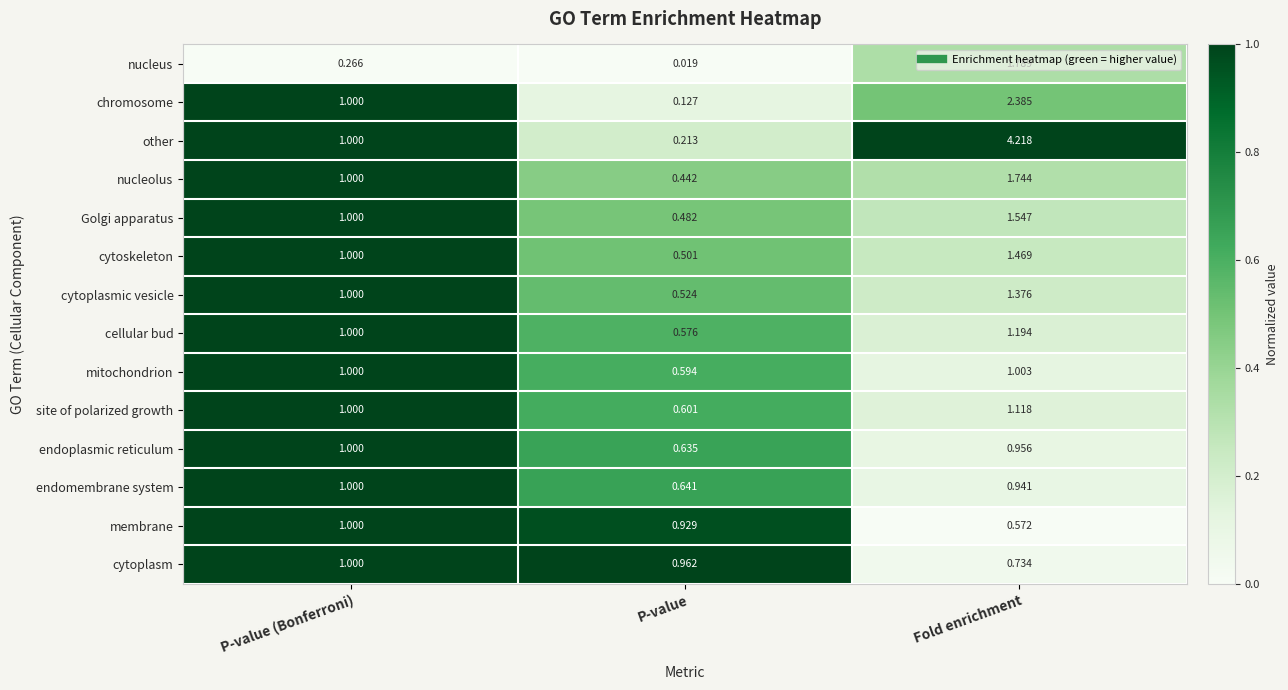

Between P-value (Bonferroni) and Fold enrichment, which series saw the biggest shift?

other